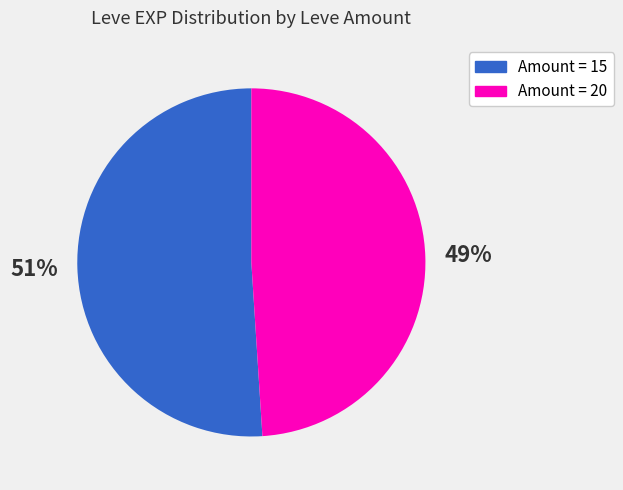

To the nearest percent, what is the difference between the largest and smallest slice percentages?

2%